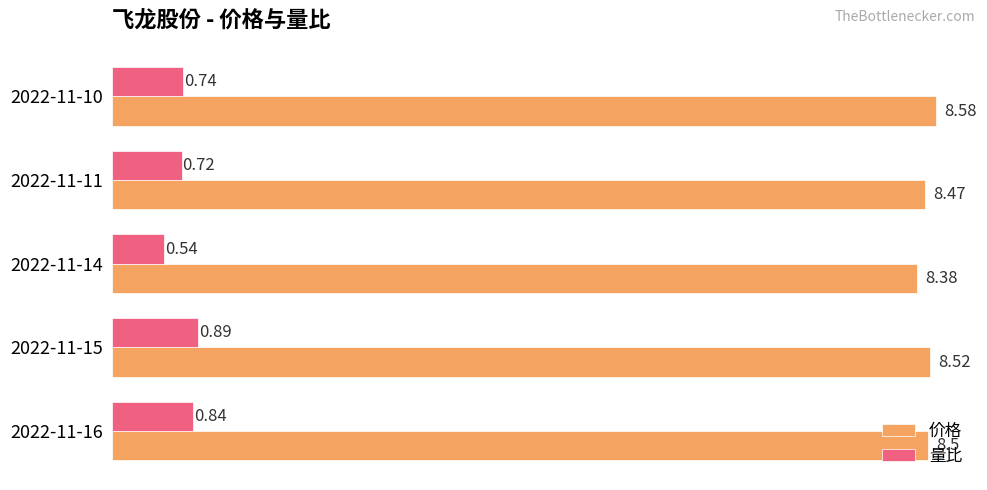

What is the sum of all 量比 values?

3.7